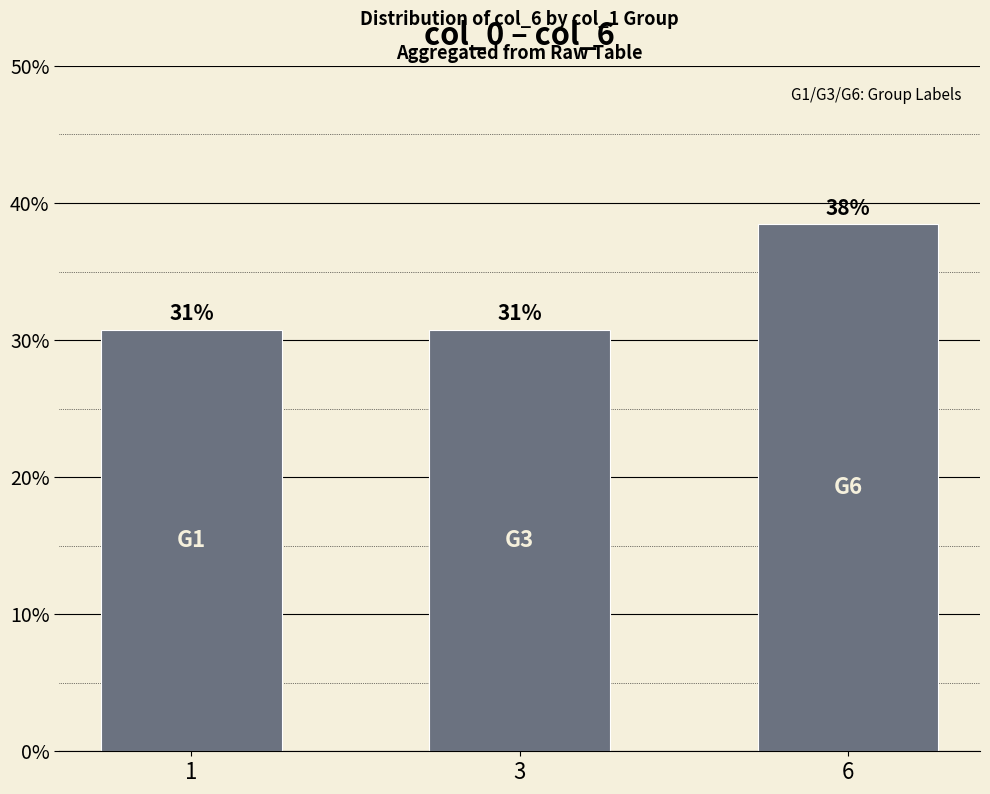

Are the bars horizontal?

No